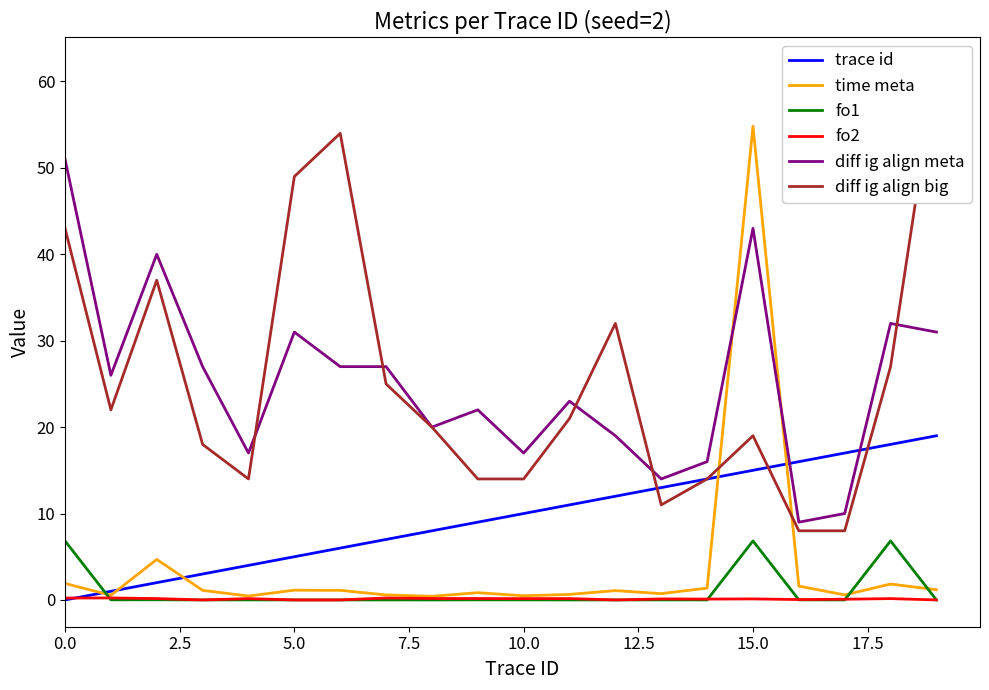

Is it true that diff ig align big equals 11.0 at 13?

True